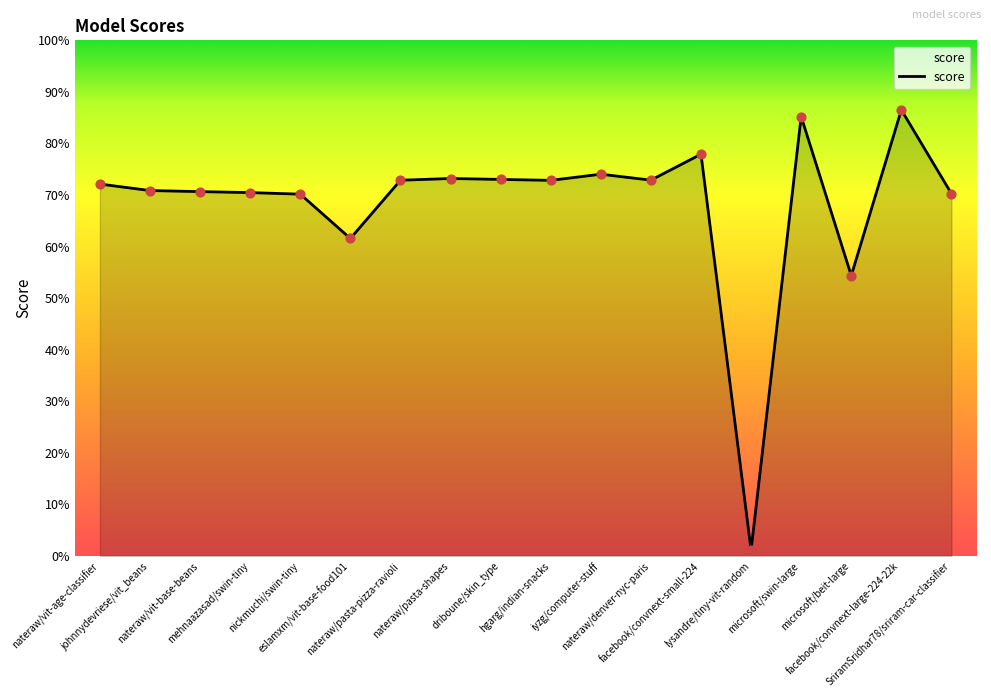

What is the change in value from nickmuchi/swin-tiny to lysandre/tiny-vit-random?

-0.7